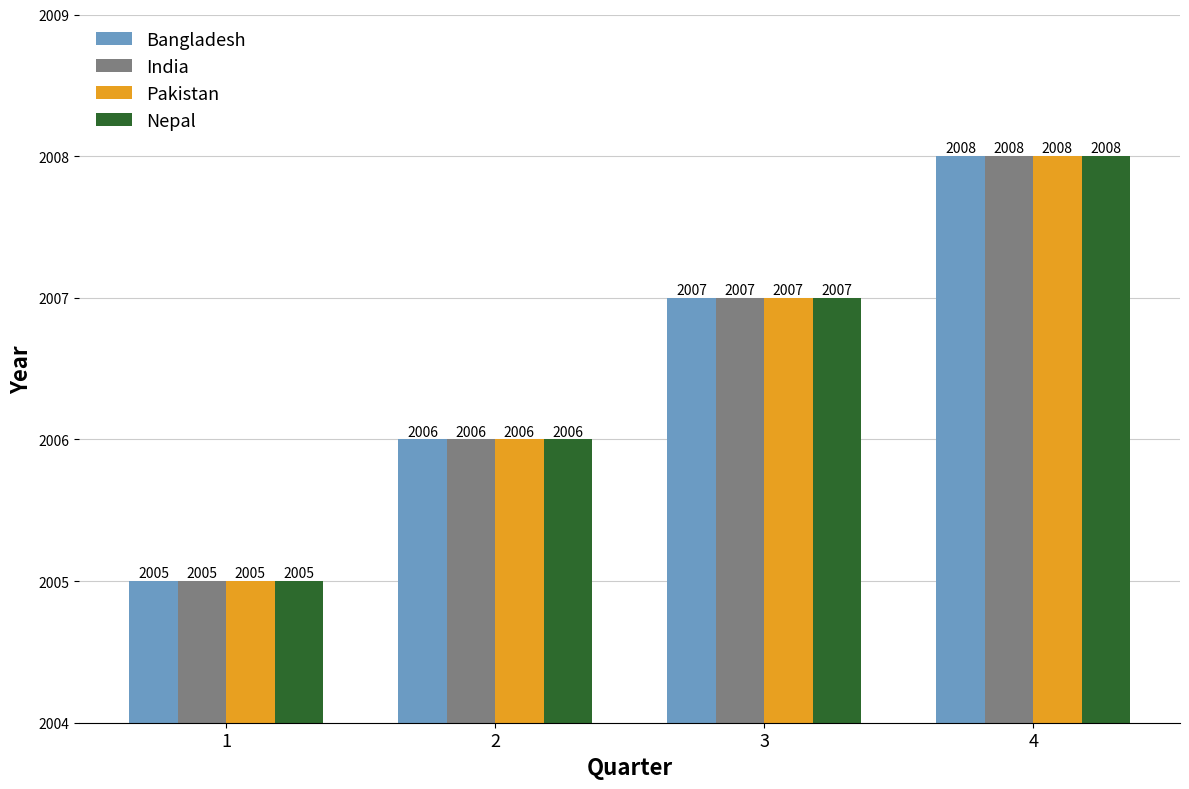

What is the total value across all series at 1?

8020